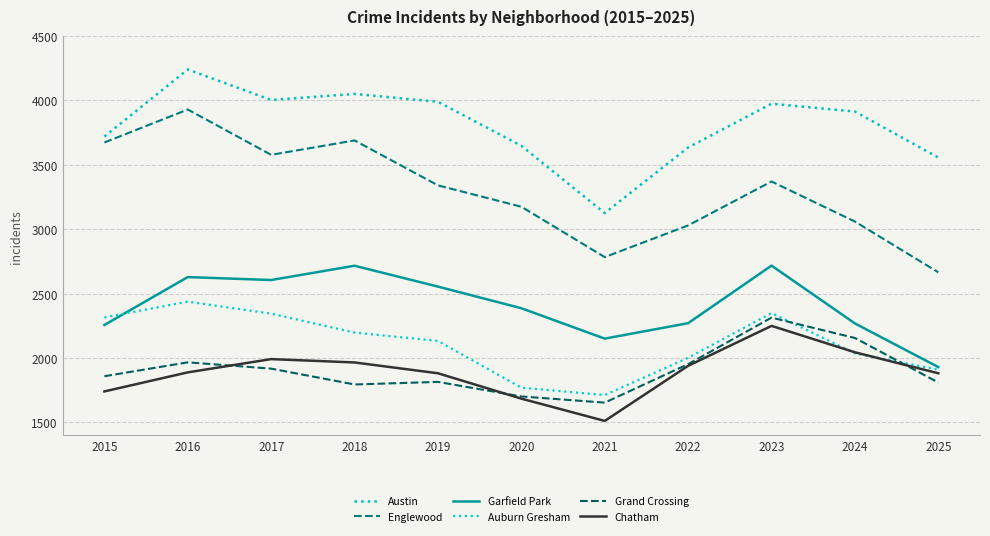

Is the value of Auburn Gresham at 2025 greater than the value of Austin at 2024?

No